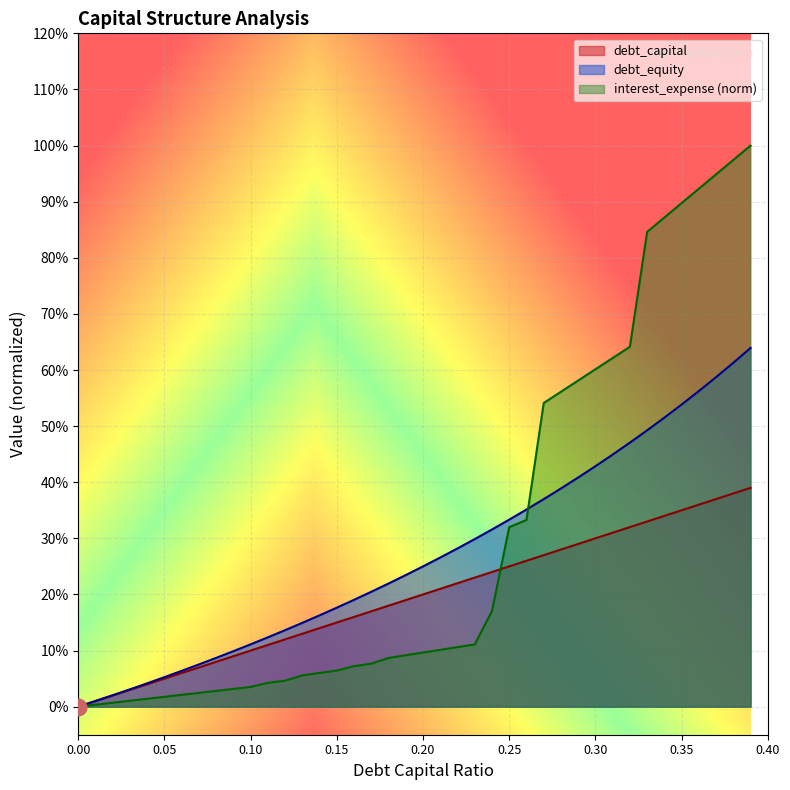

How many positive values does the debt_equity series have?

39